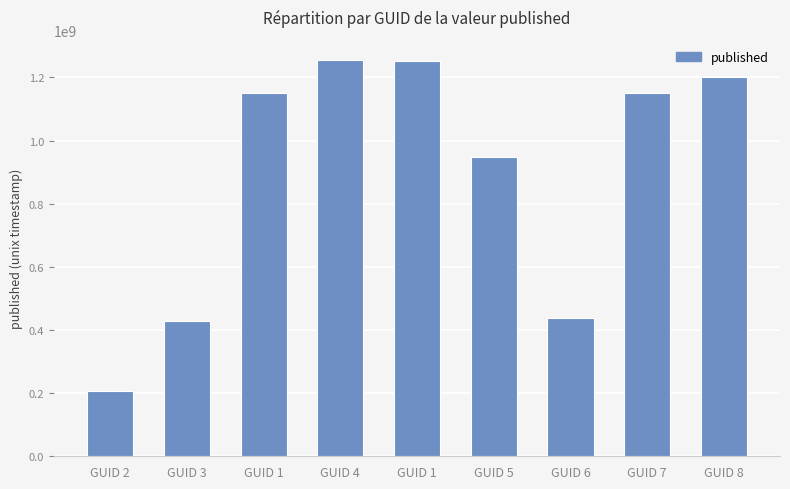

How many data points does each series have?

9